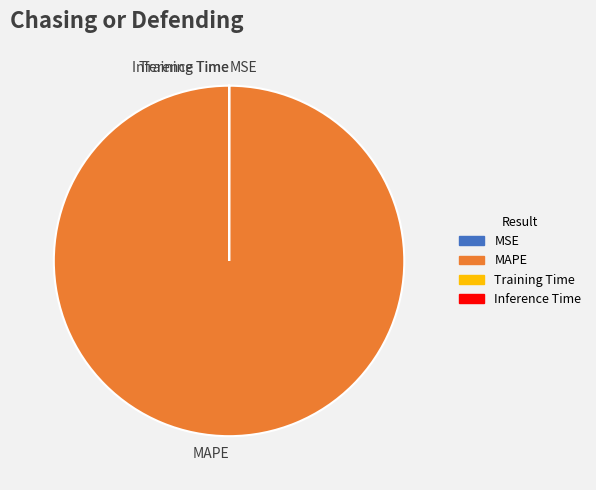

True or false: MAPE accounts for 92% of the total.

False